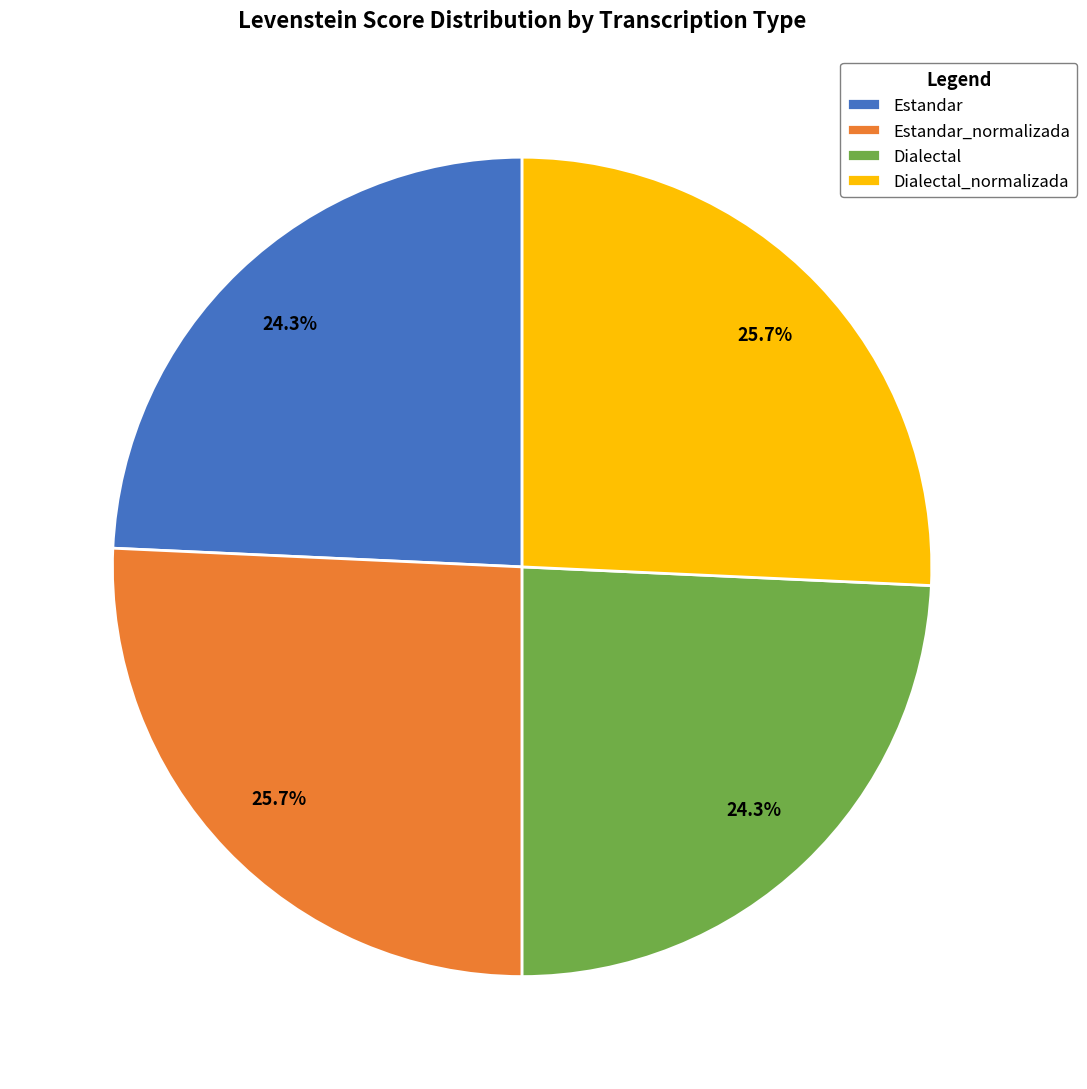

Does Estandar account for over 50% of the chart?

No